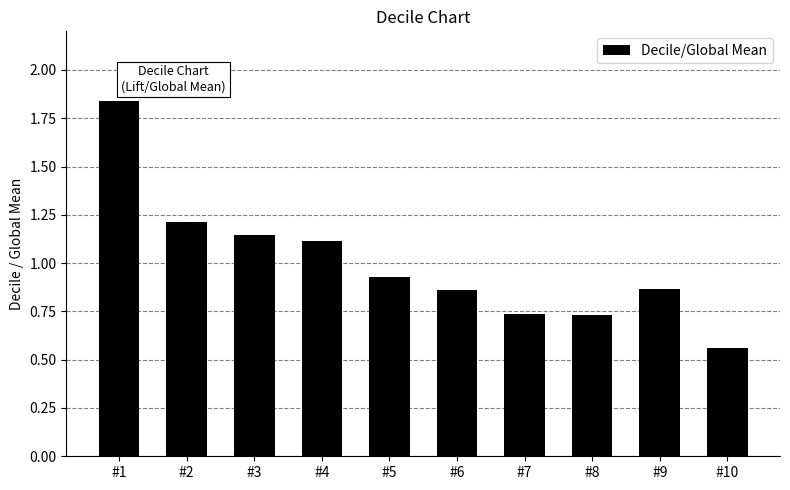

At which category does the chart reach its peak across all series?

#1